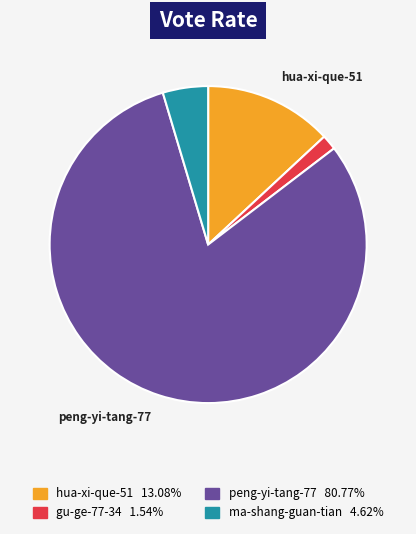

Is there any slice that represents more than half of the pie?

Yes